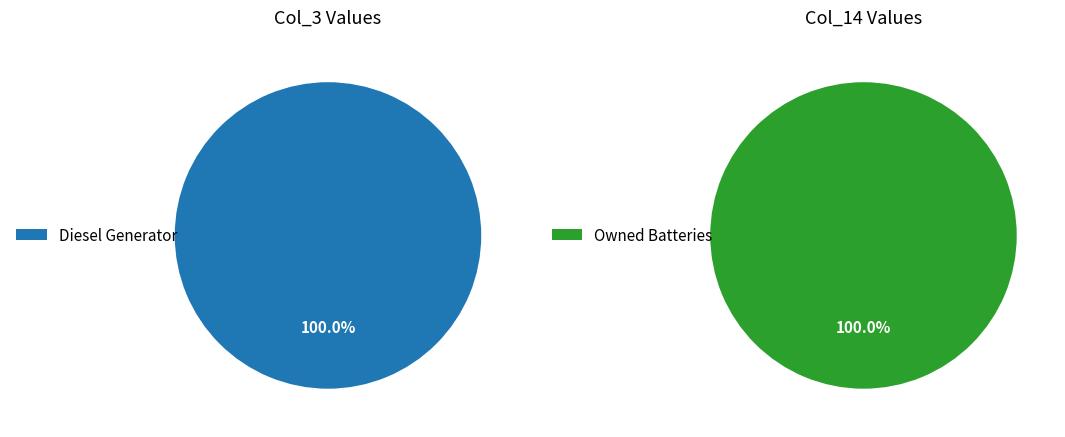

The Diesel Generator slice represents 99% of the pie. True or false?

False